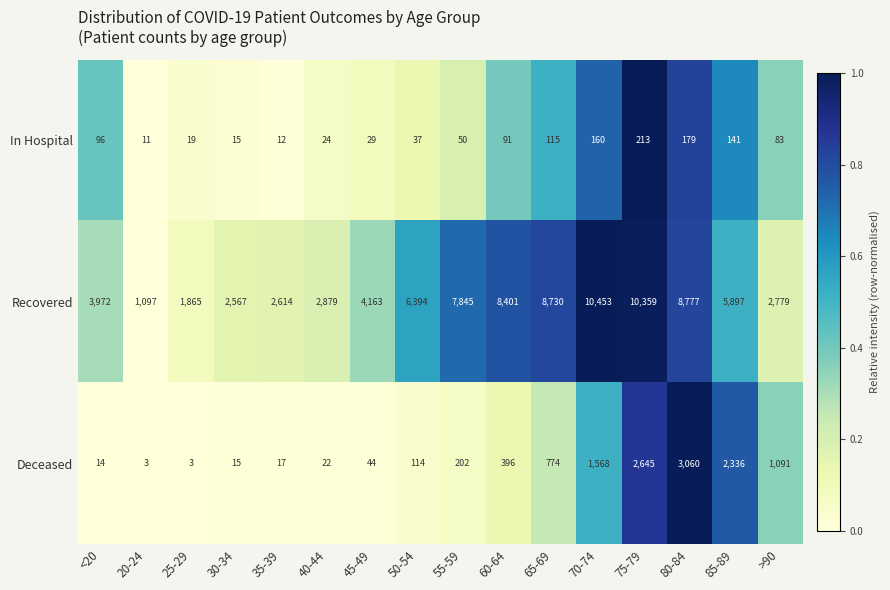

List the series in order of their peak value, highest first.

Recovered, Deceased, In Hospital